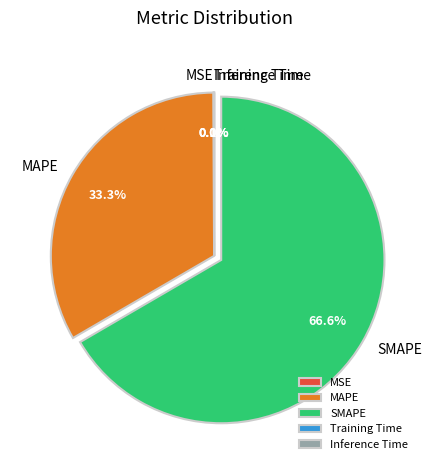

Is it true that SMAPE is 67% of the pie?

True